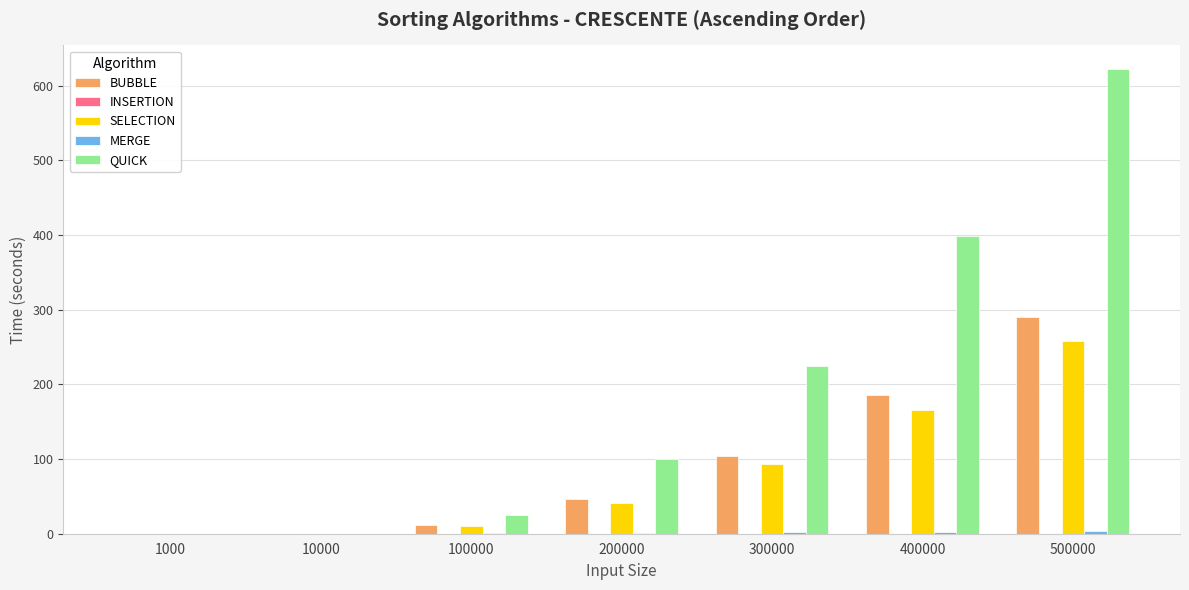

The BUBBLE series shows 11.7 at 100000. True or false?

True